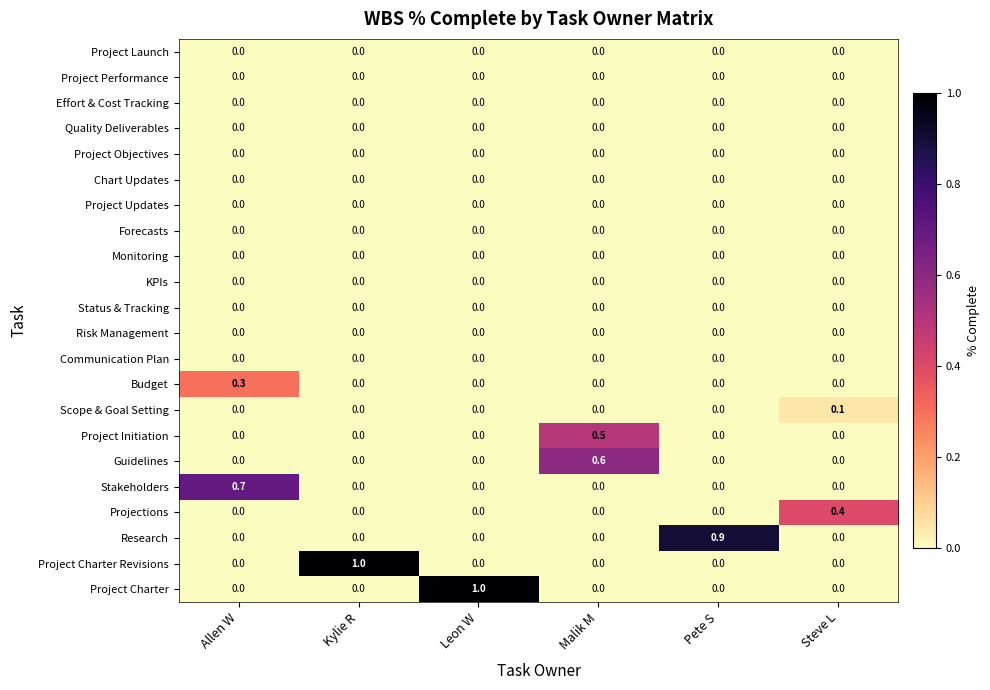

What is the difference between the maximum and minimum values in the Project Charter Revisions series?

1.0